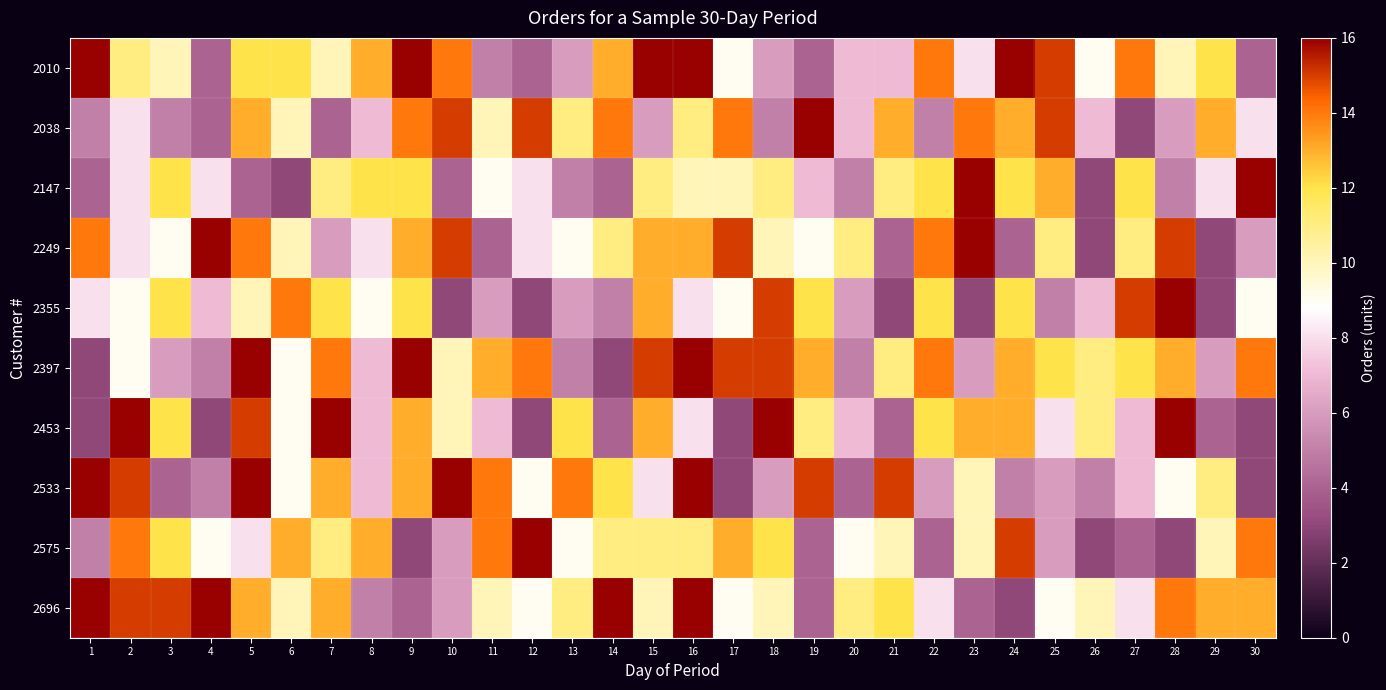

Rank the series by their maximum value, from lowest to highest.

2010, 2038, 2147, 2249, 2355, 2397, 2453, 2533, 2575, 2696